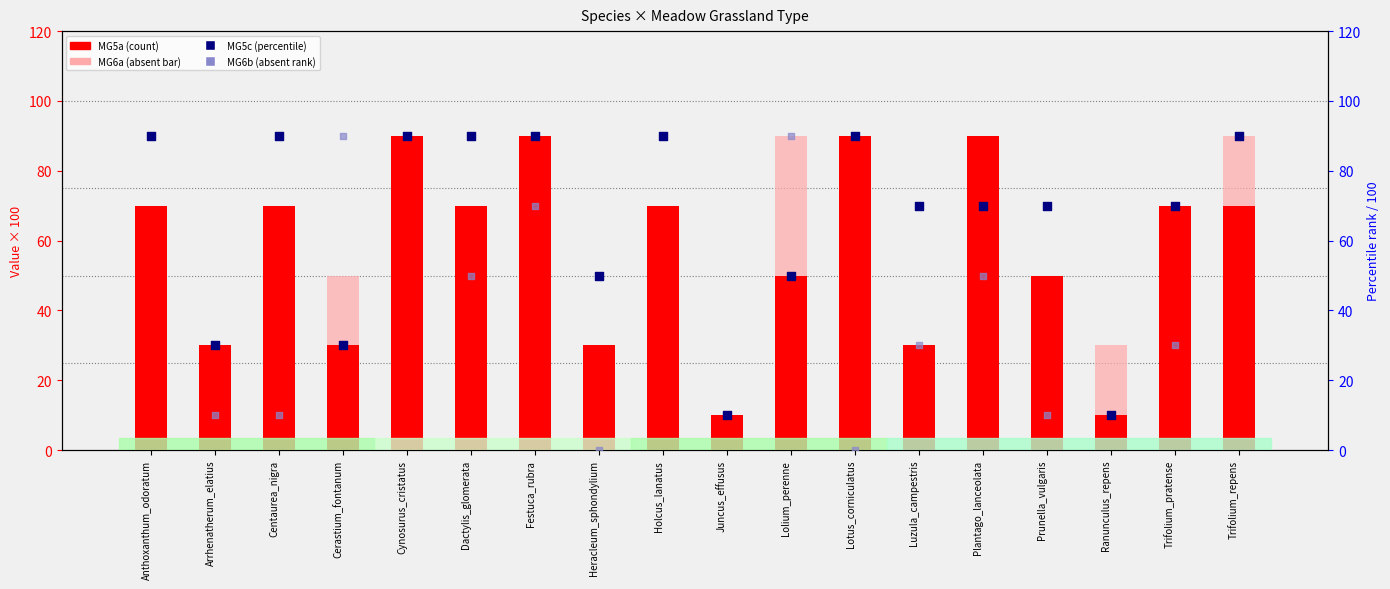

Which series reaches the minimum Y coordinate?

MG6a (absent-style)